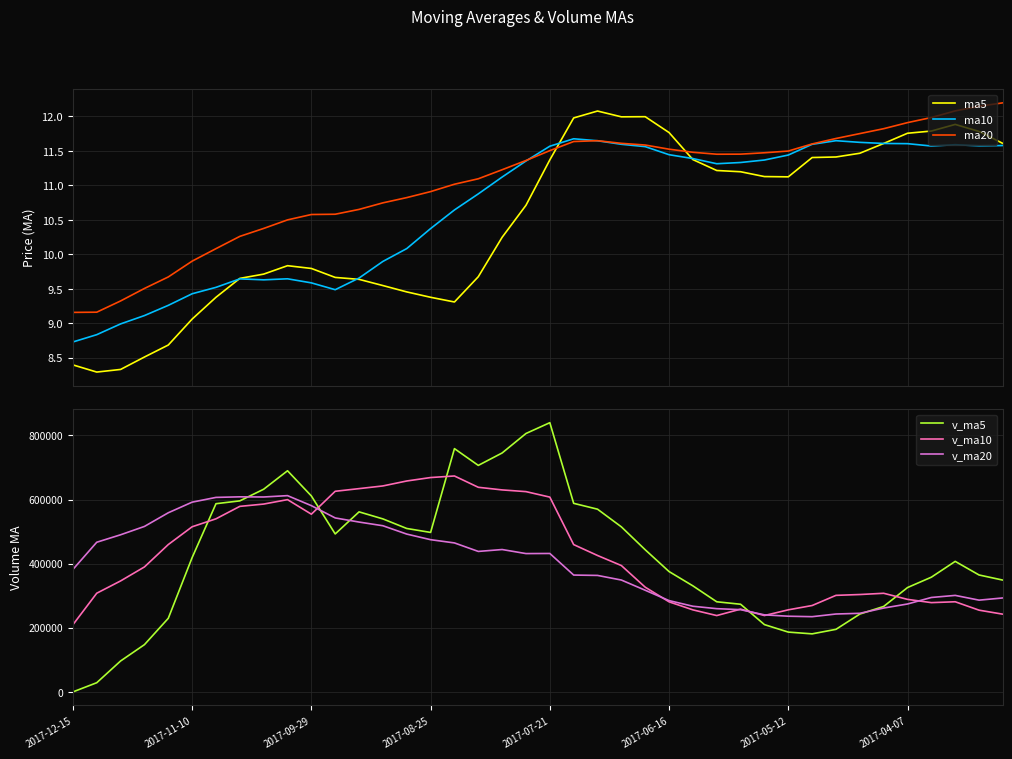

Reading left to right, extract all data points from this chart.

ma5: 8.4	8.3	8.3	8.5	8.7	9.1	9.4	9.7	9.7	9.8	9.8	9.7	9.6	9.5	9.5	9.4	9.3	9.7	10.2	10.7	11.4	12.0	12.1	12.0	12.0	11.8	11.4	11.2	11.2	11.1	11.1	11.4	11.4	11.5	11.6	11.8	11.8	11.9	11.8	11.6
ma10: 8.7	8.8	9.0	9.1	9.3	9.4	9.5	9.6	9.6	9.6	9.6	9.5	9.7	9.9	10.1	10.4	10.6	10.9	11.1	11.4	11.6	11.7	11.6	11.6	11.6	11.4	11.4	11.3	11.3	11.4	11.4	11.6	11.6	11.6	11.6	11.6	11.6	11.6	11.6	11.6
ma20: 9.2	9.2	9.3	9.5	9.7	9.9	10.1	10.3	10.4	10.5	10.6	10.6	10.7	10.7	10.8	10.9	11.0	11.1	11.2	11.4	11.5	11.6	11.6	11.6	11.6	11.5	11.5	11.5	11.5	11.5	11.5	11.6	11.7	11.8	11.8	11.9	12.0	12.1	12.1	12.2
v_ma5: 0.0	28668.1	96471.6	147488.4	229606.7	419093.6	587153.6	596011.1	632315.4	689923.4	611329.1	492858.0	561713.9	539724.1	509835.9	497587.2	758995.3	706688.6	745466.8	806235.3	839958.9	588302.1	570066.2	514909.3	443434.4	375482.2	330827.5	281151.8	273501.5	209933.9	186595.4	181096.3	195225.6	242866.2	266624.1	325560.6	357931.8	407209.9	364775.0	348755.4
v_ma10: 209546.8	307910.8	346241.4	389901.9	459765.1	515211.4	540005.8	578862.5	586019.8	599879.7	554458.2	625926.7	634201.2	642595.4	658035.6	668773.1	673648.7	638377.4	630188.1	624834.8	607720.6	459564.8	425609.0	394205.4	326684.1	281038.8	255961.9	238188.7	258183.9	238279.0	256078.0	269514.0	301217.7	303820.6	307689.8	288703.9	278525.6	281216.8	254991.3	242445.5
v_ma20: 382002.5	466918.8	490221.3	516248.7	558900.3	591992.2	606827.3	608619.9	608103.9	612357.2	581089.4	542745.7	529905.1	518400.4	492359.9	474905.9	464805.3	438283.0	444186.0	431556.9	431899.2	364539.4	363413.3	349013.0	317187.0	284871.3	267243.7	259702.7	256587.6	240362.2	236144.3	234689.3	243034.5	245202.4	261616.1	274272.9	294614.2	301083.9	286260.2	293165.0